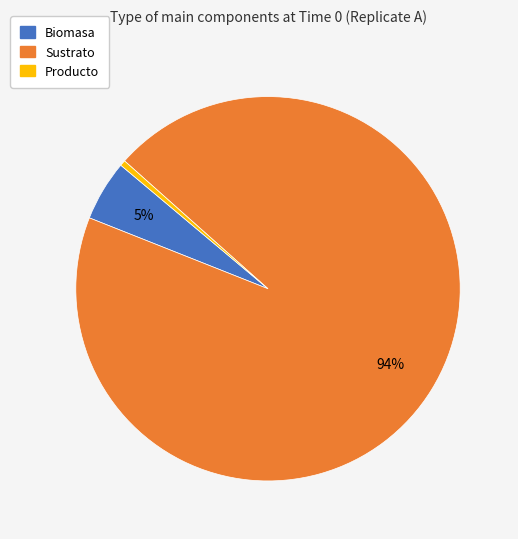

To the nearest percent, what percentage of the pie is Biomasa?

5%